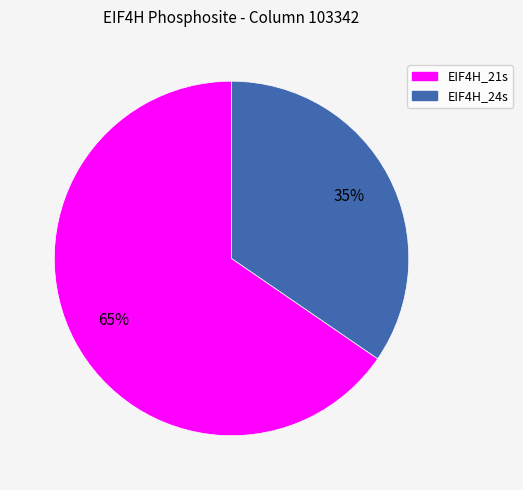

Which slice is the largest?

EIF4H_21s